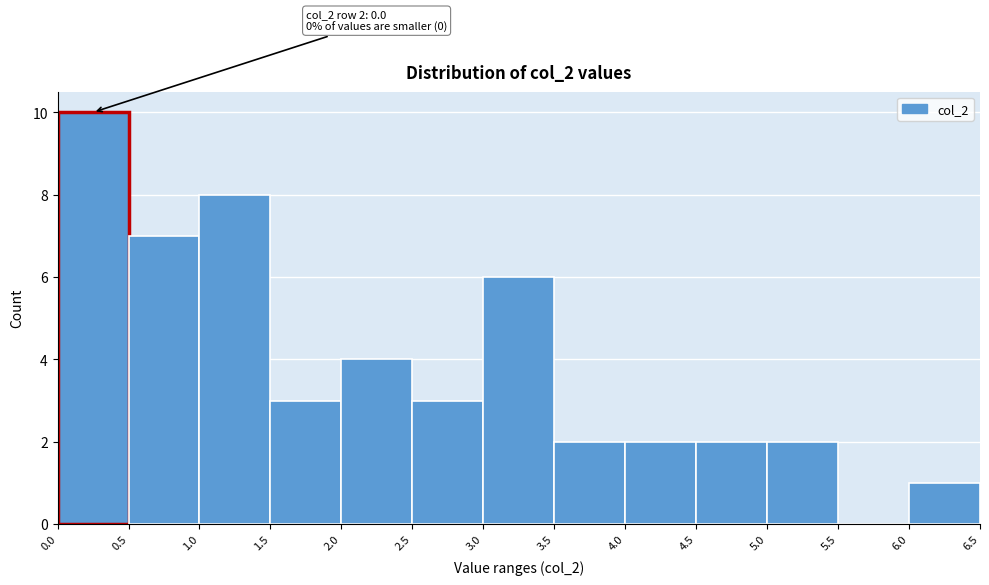

Over which range of the x-axis is the bar tallest?

0.0 to 0.5